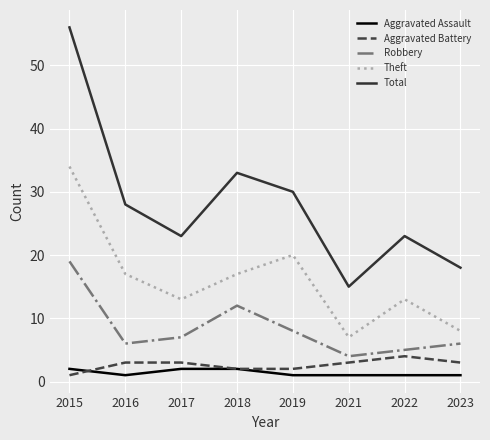

Is the value of Theft at 2022 greater than the value of Total at 2022?

No